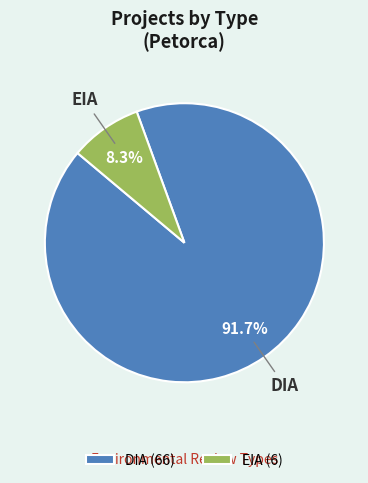

Which category has the biggest portion of the pie?

DIA